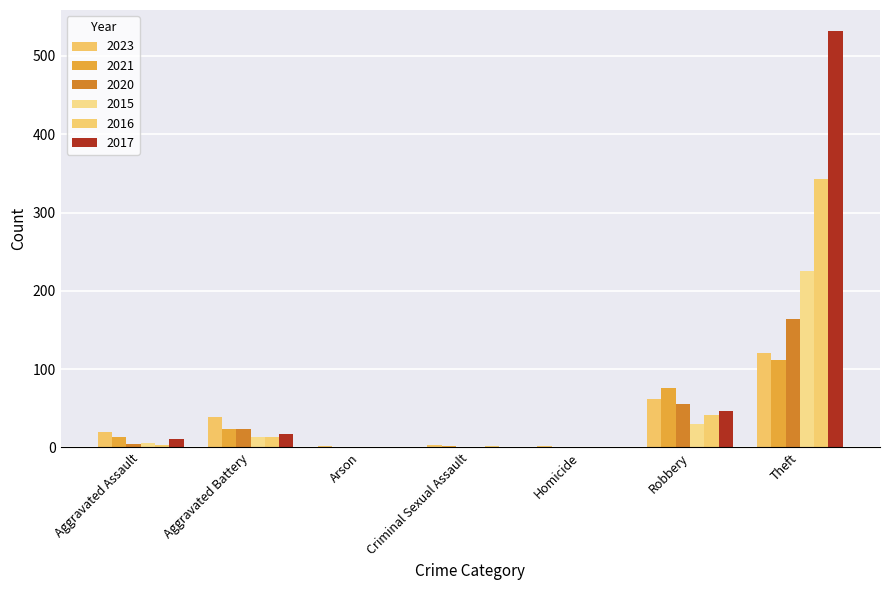

Reading left to right, what are all the values shown in this chart?

2023: Aggravated Assault=20	Aggravated Battery=39	Arson=2	Criminal Sexual Assault=3	Homicide=2	Robbery=62	Theft=121	Total=249
2021: Aggravated Assault=13	Aggravated Battery=23	Arson=0	Criminal Sexual Assault=2	Homicide=1	Robbery=76	Theft=112	Total=227
2020: Aggravated Assault=4	Aggravated Battery=24	Arson=1	Criminal Sexual Assault=0	Homicide=1	Robbery=56	Theft=164	Total=250
2015: Aggravated Assault=6	Aggravated Battery=13	Arson=0	Criminal Sexual Assault=0	Homicide=0	Robbery=30	Theft=225	Total=274
2016: Aggravated Assault=3	Aggravated Battery=13	Arson=0	Criminal Sexual Assault=2	Homicide=0	Robbery=42	Theft=343	Total=403
2017: Aggravated Assault=11	Aggravated Battery=17	Arson=0	Criminal Sexual Assault=1	Homicide=0	Robbery=46	Theft=532	Total=607